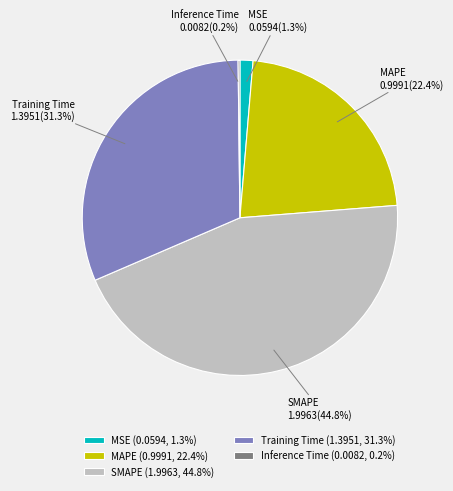

Does SMAPE represent more than half of the total?

No